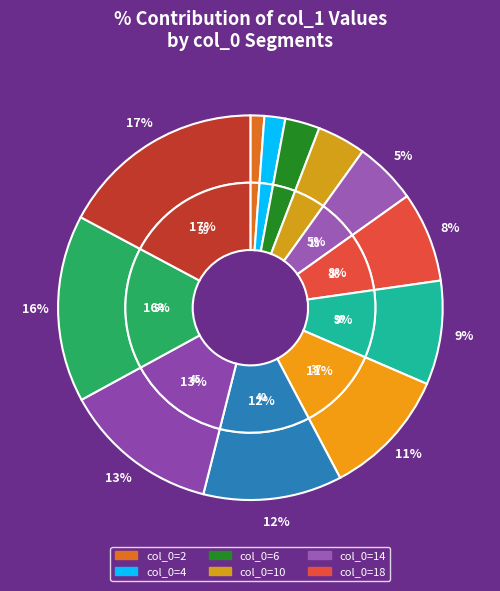

Approximately how many times larger is the value at 30 compared to 2?

9.2